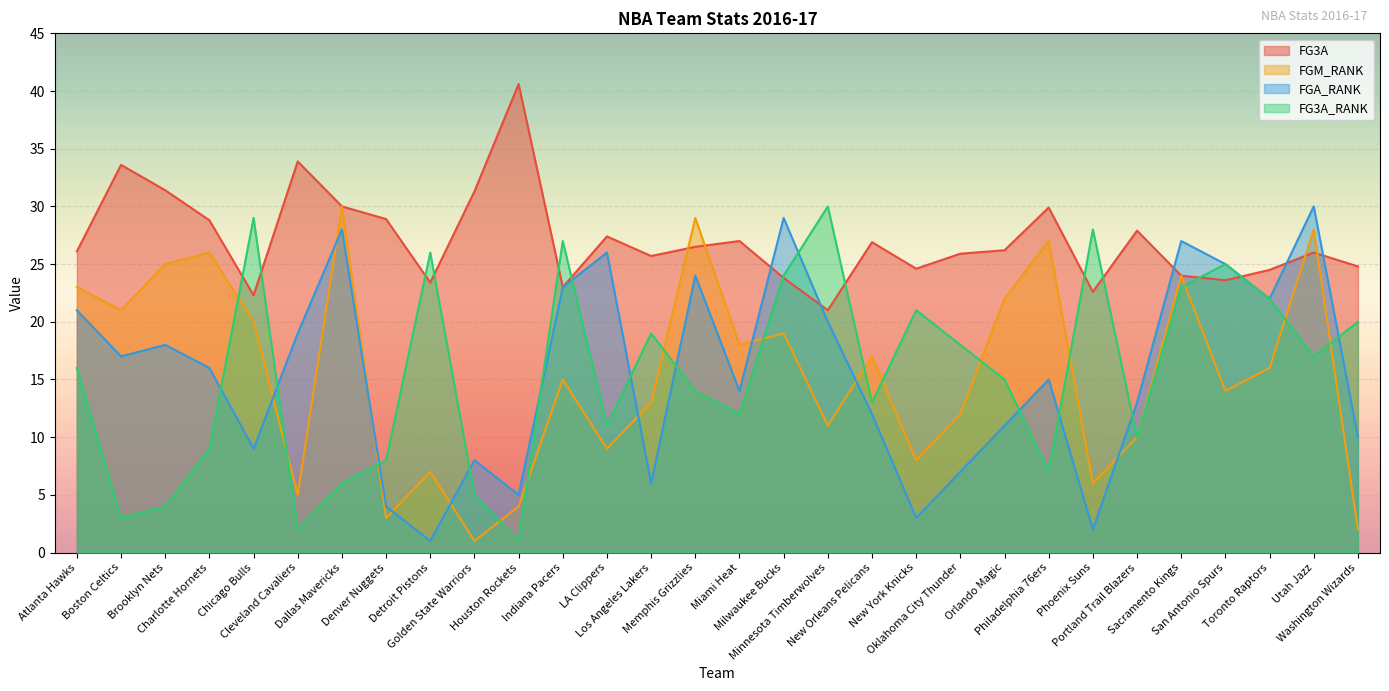

Which series has the largest range (max minus min)?

FGM_RANK